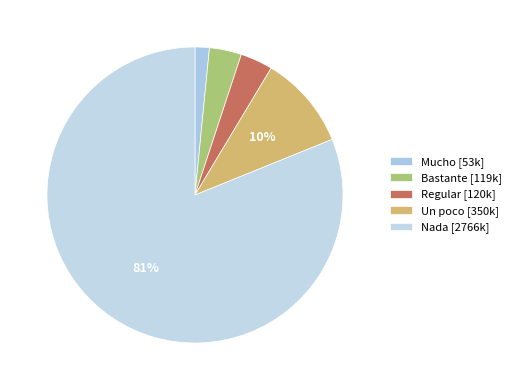

Count the number of slices in the pie.

5